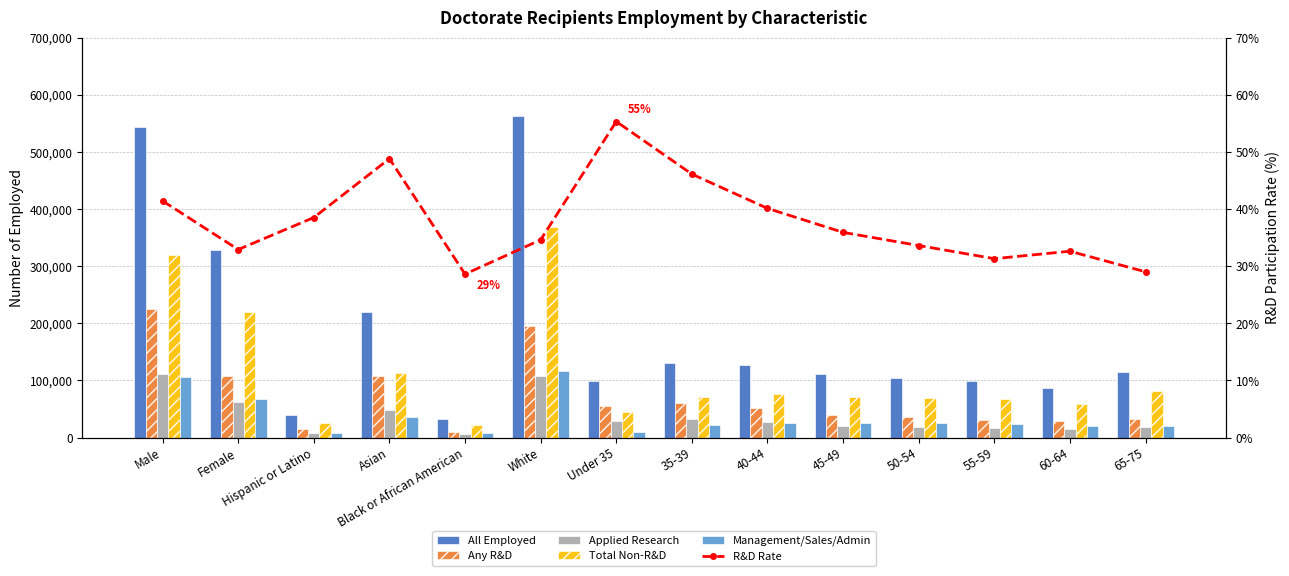

Rank the series by their maximum value, from highest to lowest.

All Employed, Total Non-R&D, Any R&D, Management/Sales/Admin, Applied Research, R&D Rate